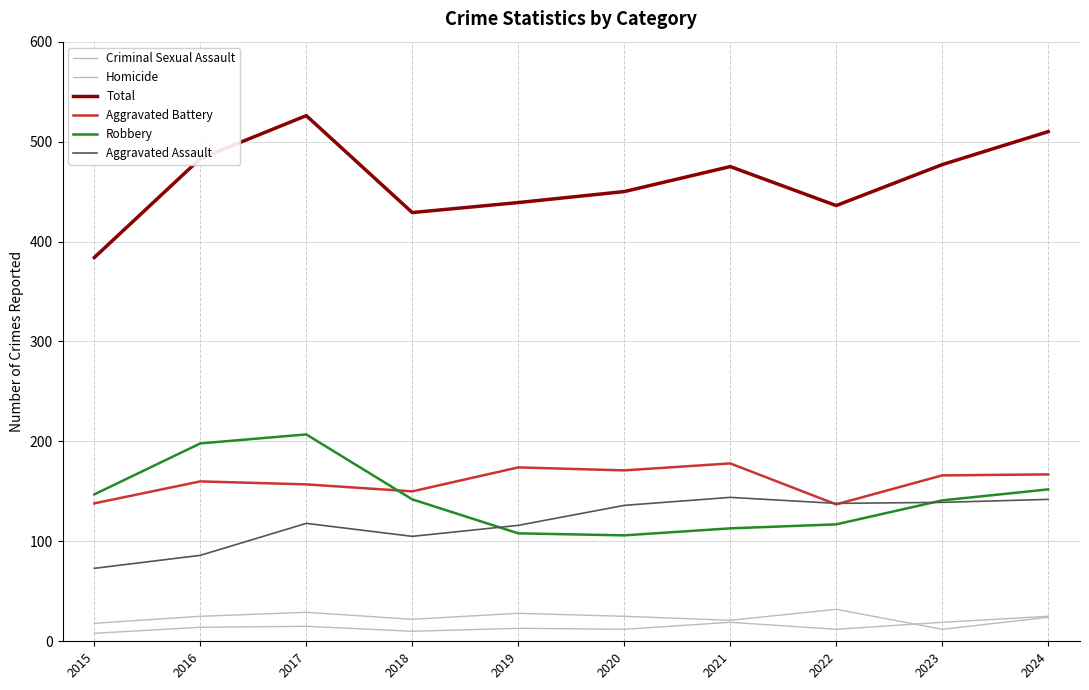

Reading left to right, extract all data points from this chart.

Criminal Sexual Assault: 18	25	29	22	28	25	21	32	12	24
Homicide: 8	14	15	10	13	12	19	12	19	25
Total: 384	483	526	429	439	450	475	436	477	510
Aggravated Battery: 138	160	157	150	174	171	178	137	166	167
Robbery: 147	198	207	142	108	106	113	117	141	152
Aggravated Assault: 73	86	118	105	116	136	144	138	139	142